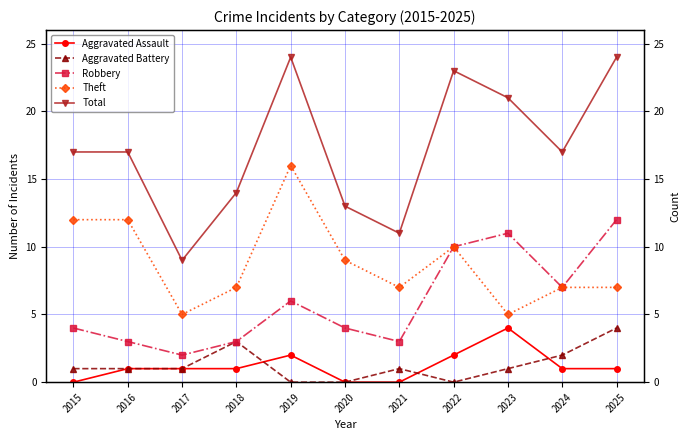

Between 2019 and 2021, which series saw the biggest shift?

Total